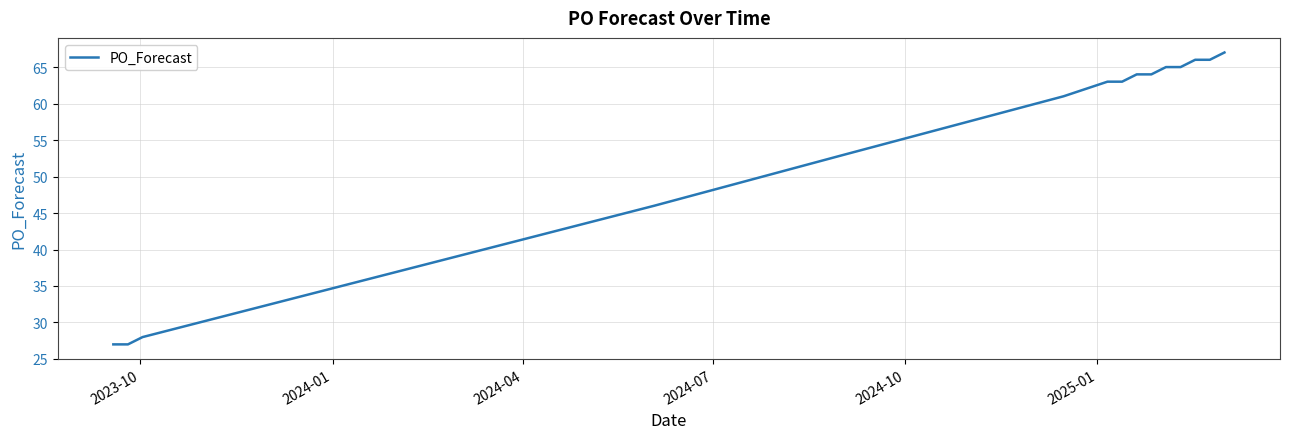

What is the smallest value displayed?

27